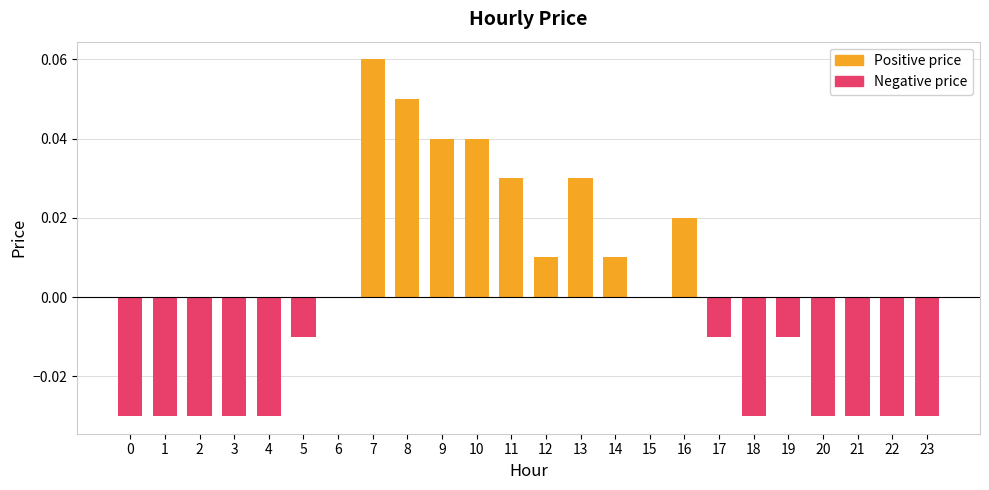

Is it true that the value at 18 is -0.0?

True